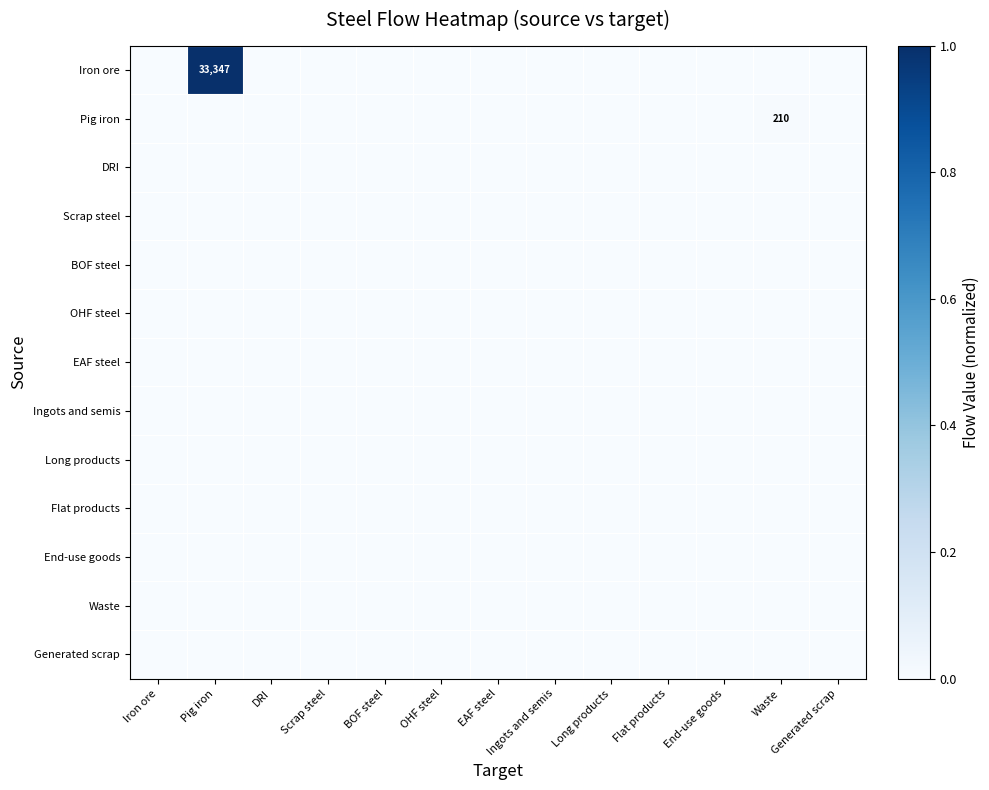

How many series are shown in this chart?

13